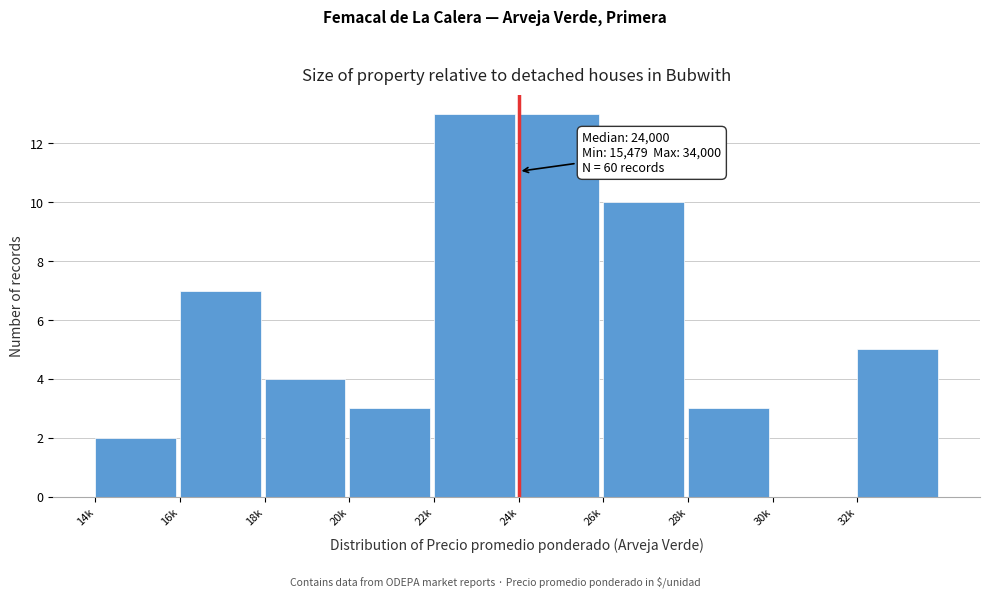

Reading left to right, transcribe all the data shown in this chart.

14k=2	16k=7	18k=4	20k=3	22k=13	24k=13	26k=10	28k=3	30k=0	32k=5